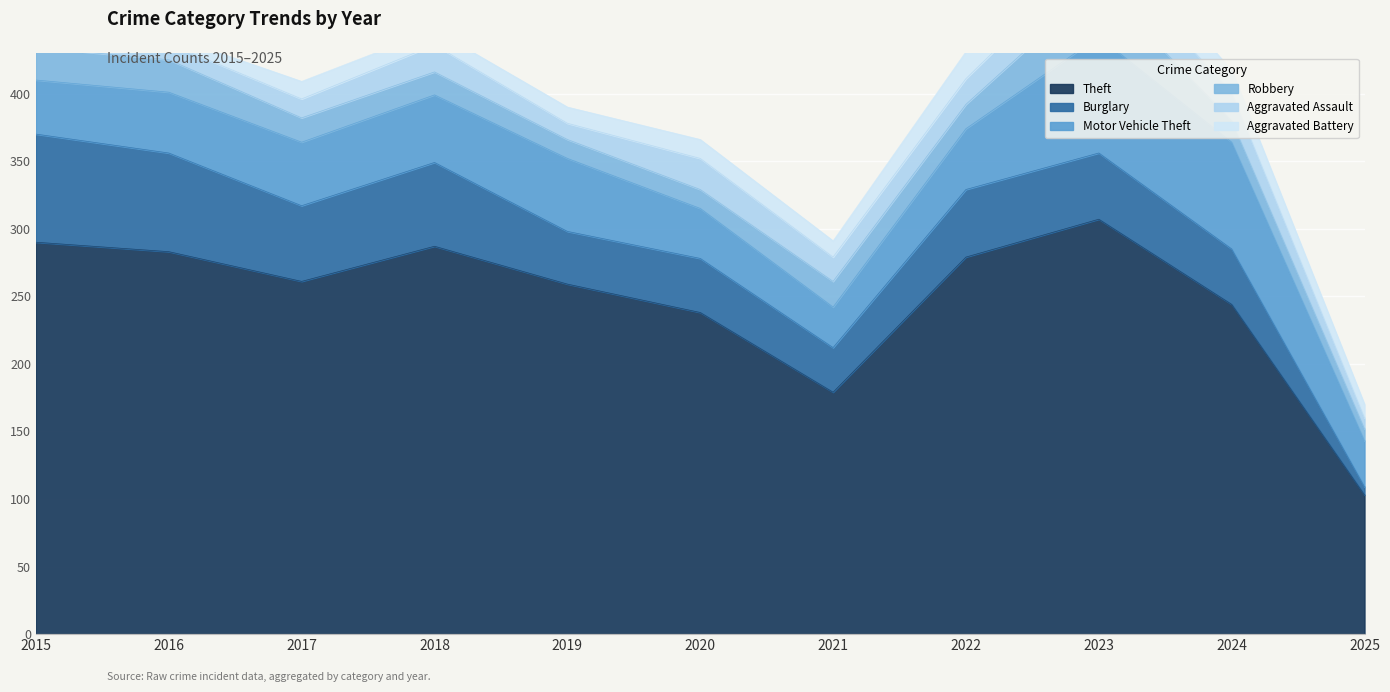

What is the total value across all series at 2023?

530